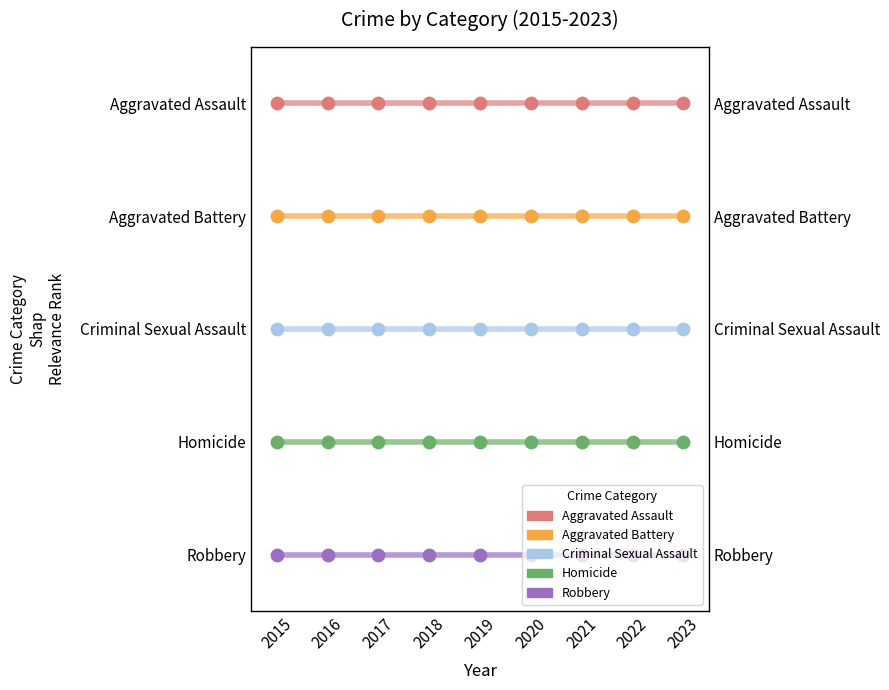

What is the total value across all series at 2021?

10